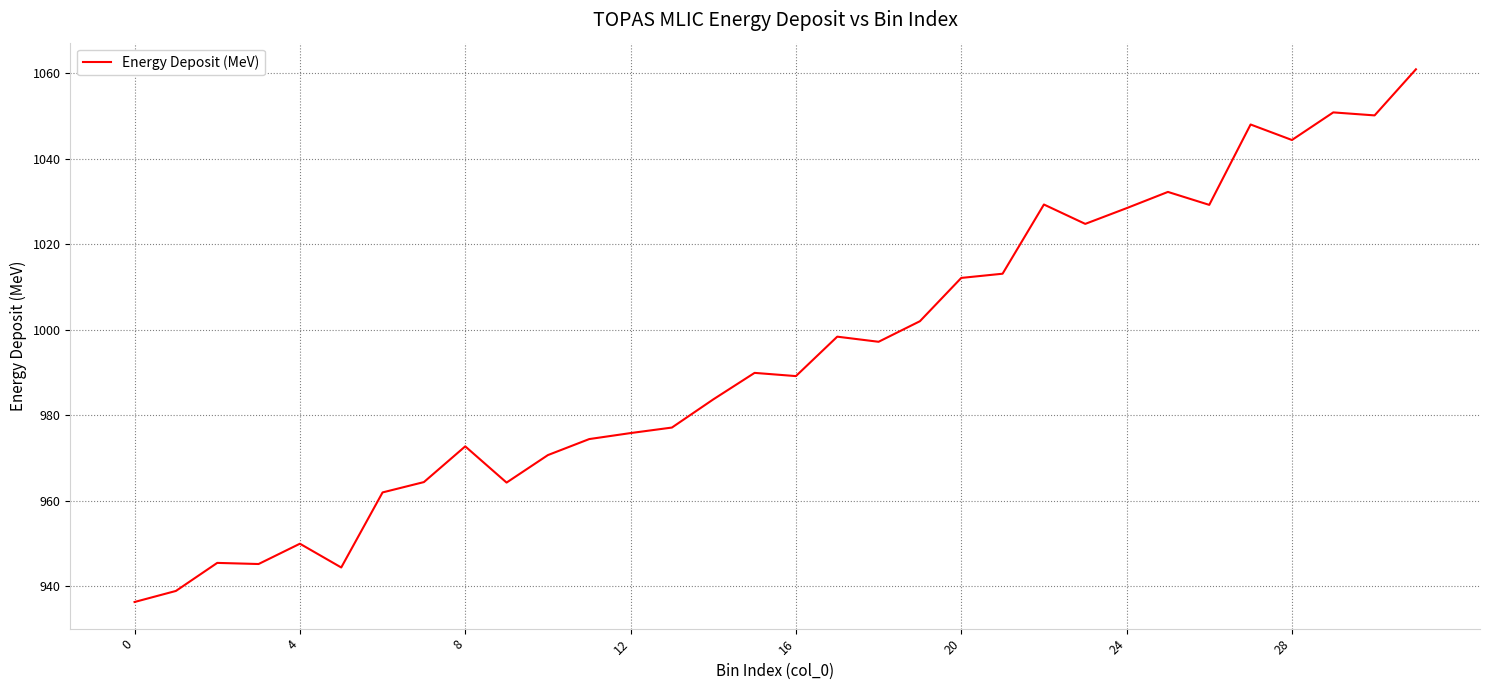

What is the smallest value displayed?

936.3